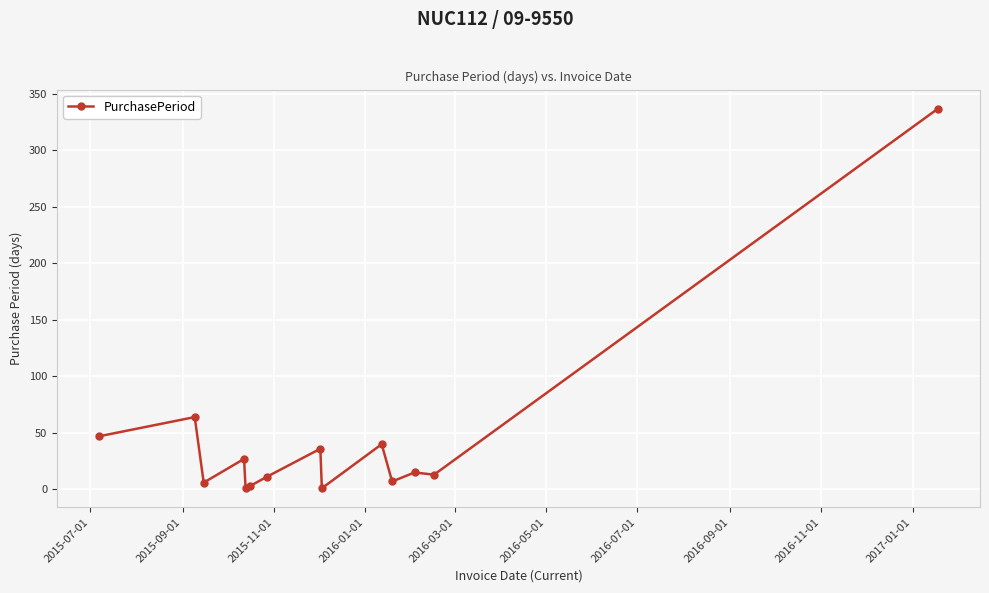

What is the maximum value shown in the chart?

337